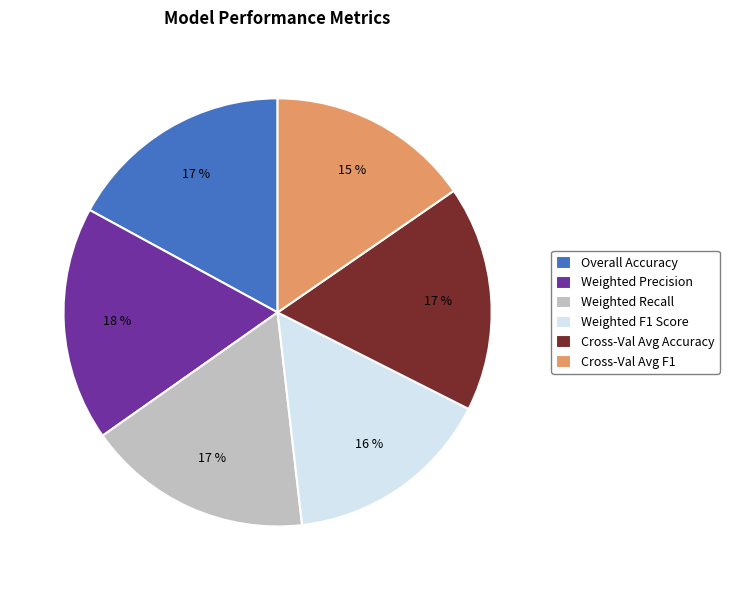

How many slices are in this pie chart?

6